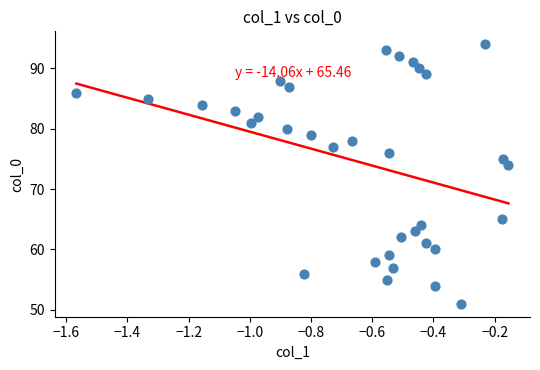

What Y value in the scatter plot is closest to 72?

74